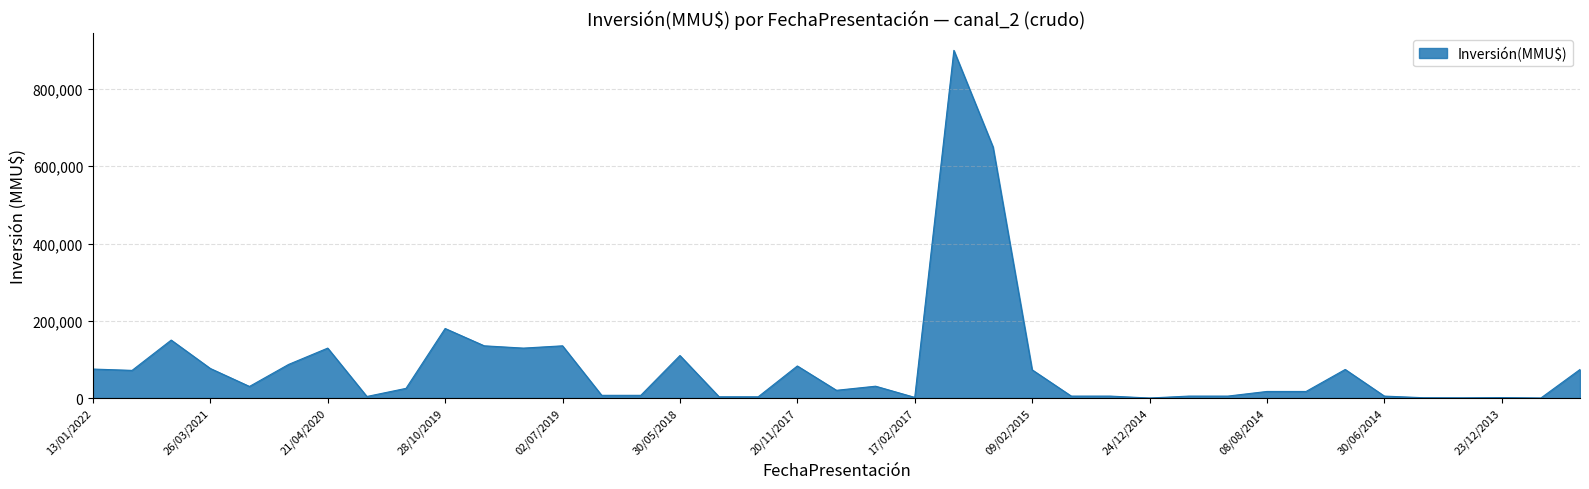

What is the difference between the maximum and minimum values?

900000